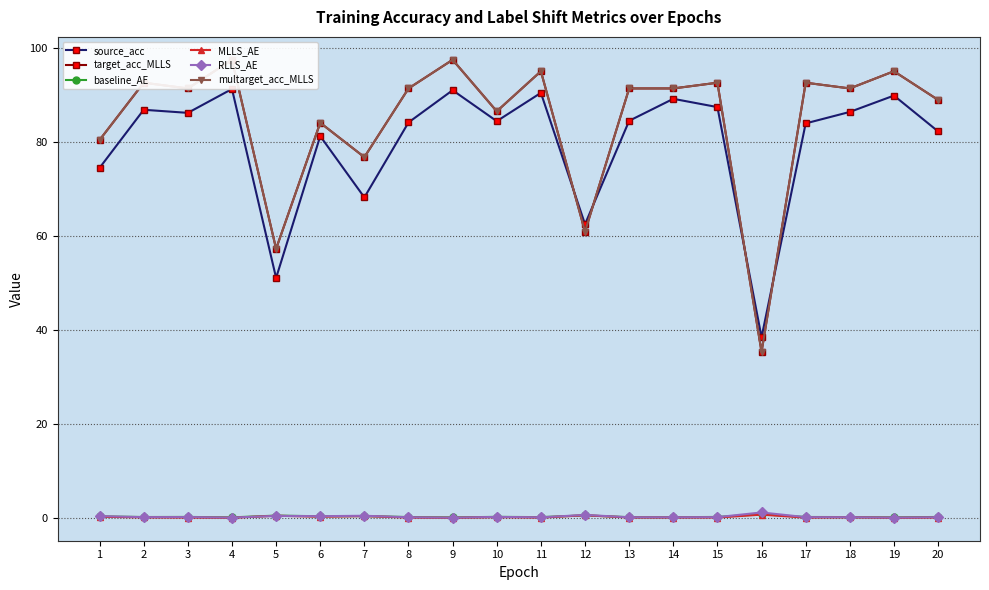

True or false: MLLS_AE and baseline_AE intersect in this chart.

True